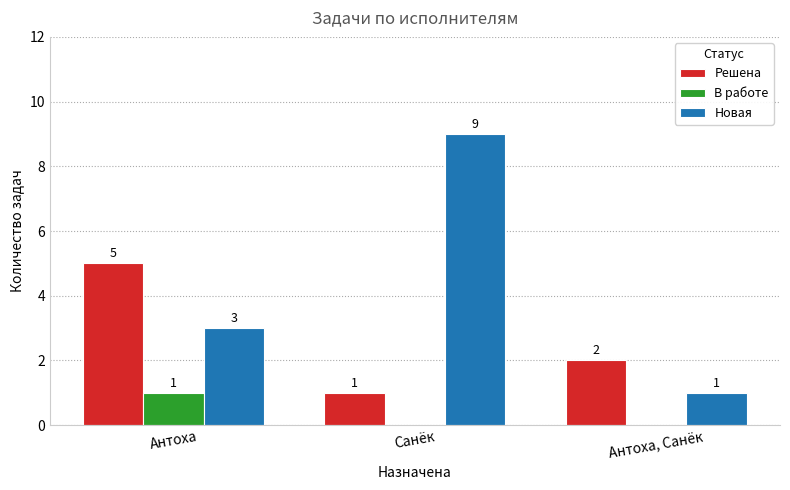

The value of Решена at Антоха, Санёк is 3. True or false?

False